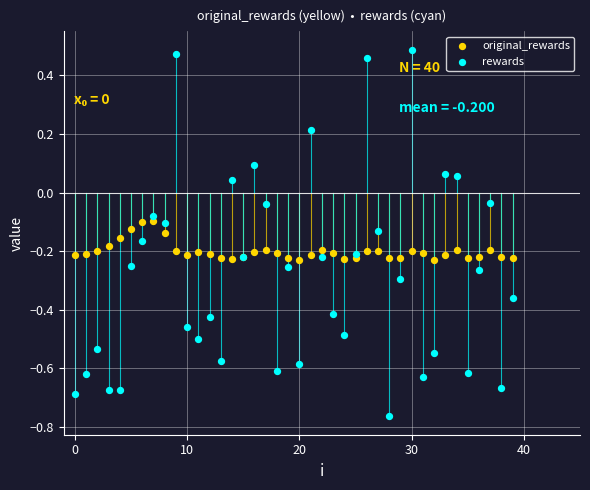

Which series contains the highest Y value?

rewards